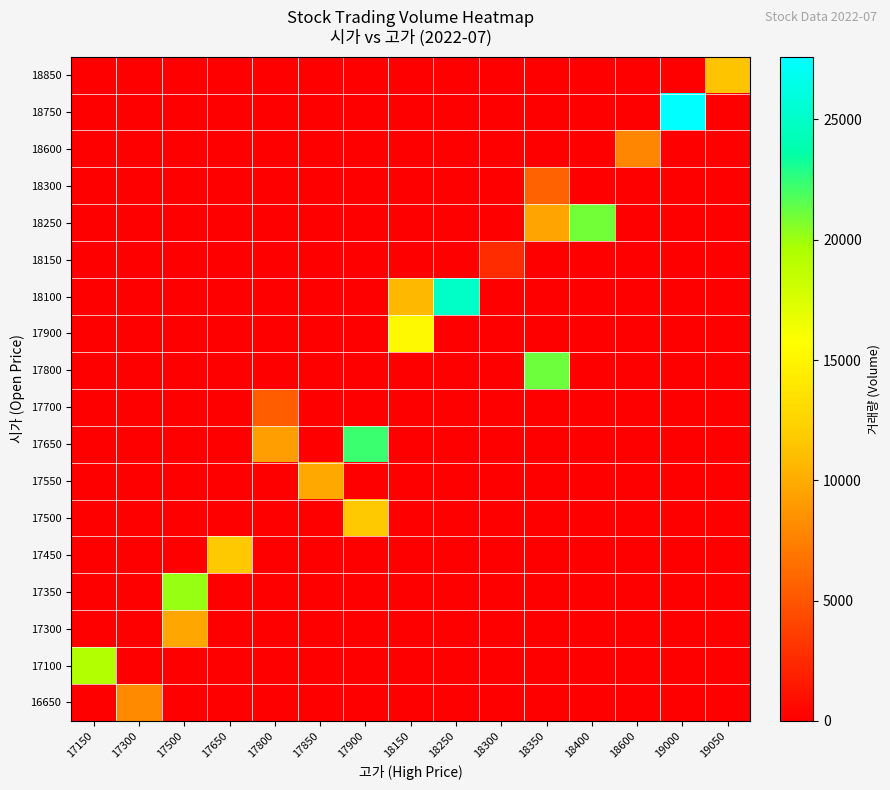

Count the number of categories in the chart.

15